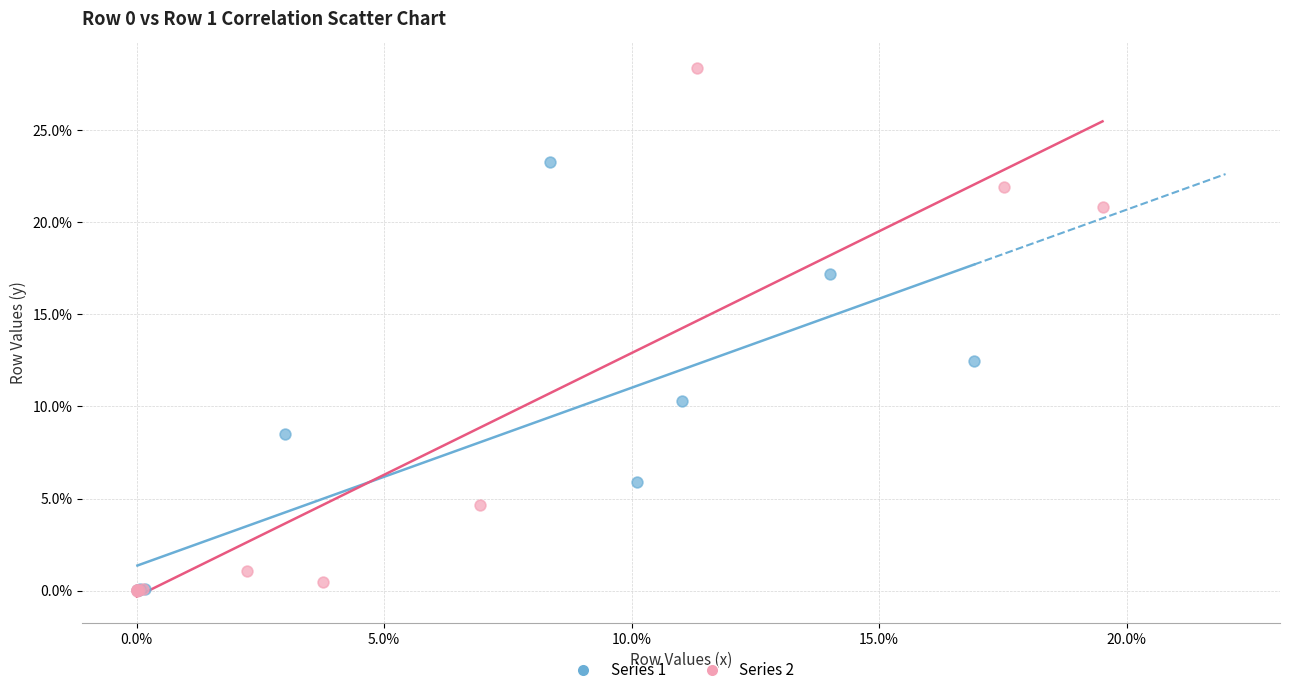

Which series reaches the maximum Y coordinate?

Series 2